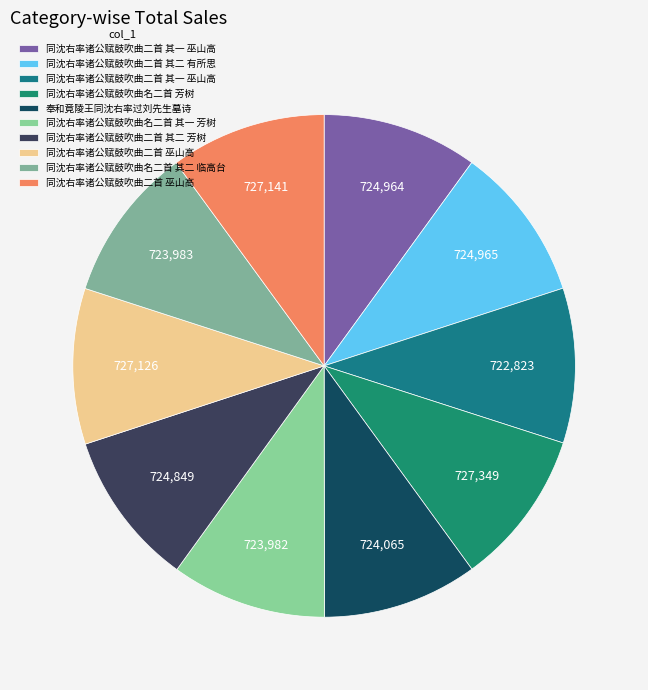

How many segments does this pie chart have?

10